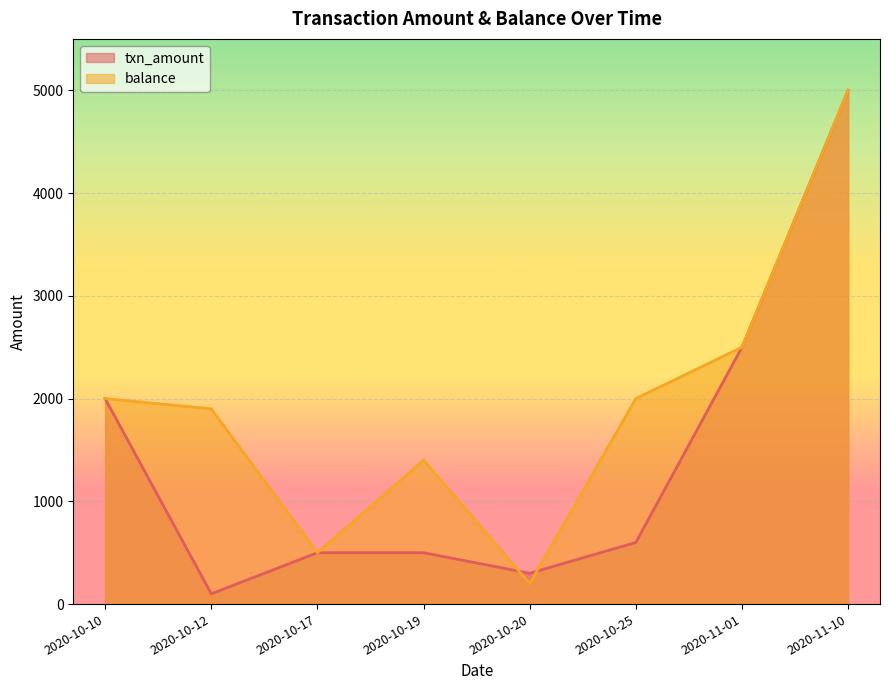

In txn_amount, how many points are lower than both neighbors (excluding endpoints)?

2